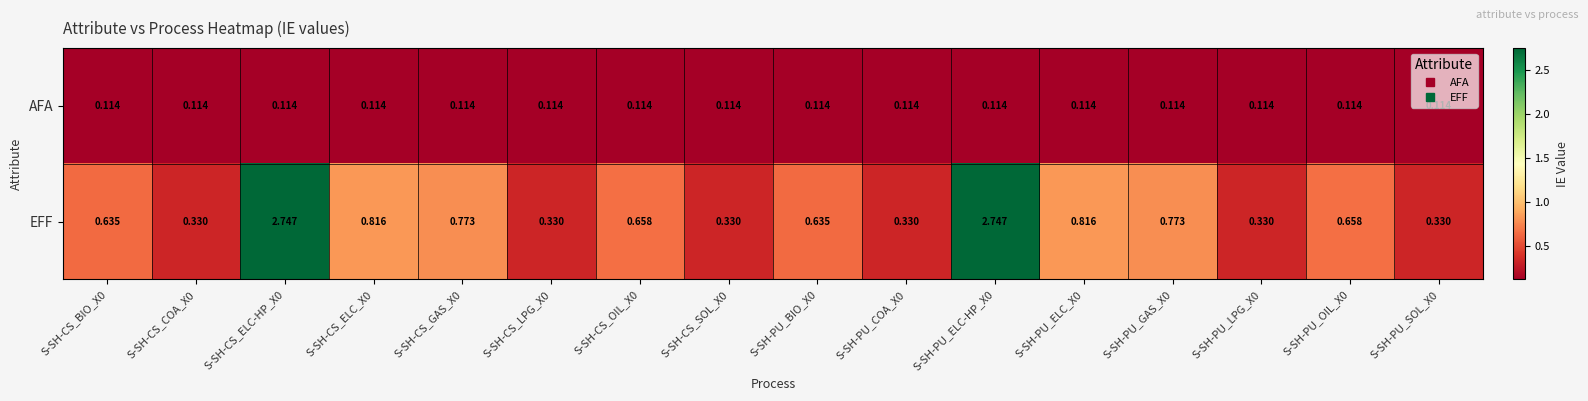

Rank the series at S-SH-CS_ELC_X0 from highest to lowest value.

EFF, AFA